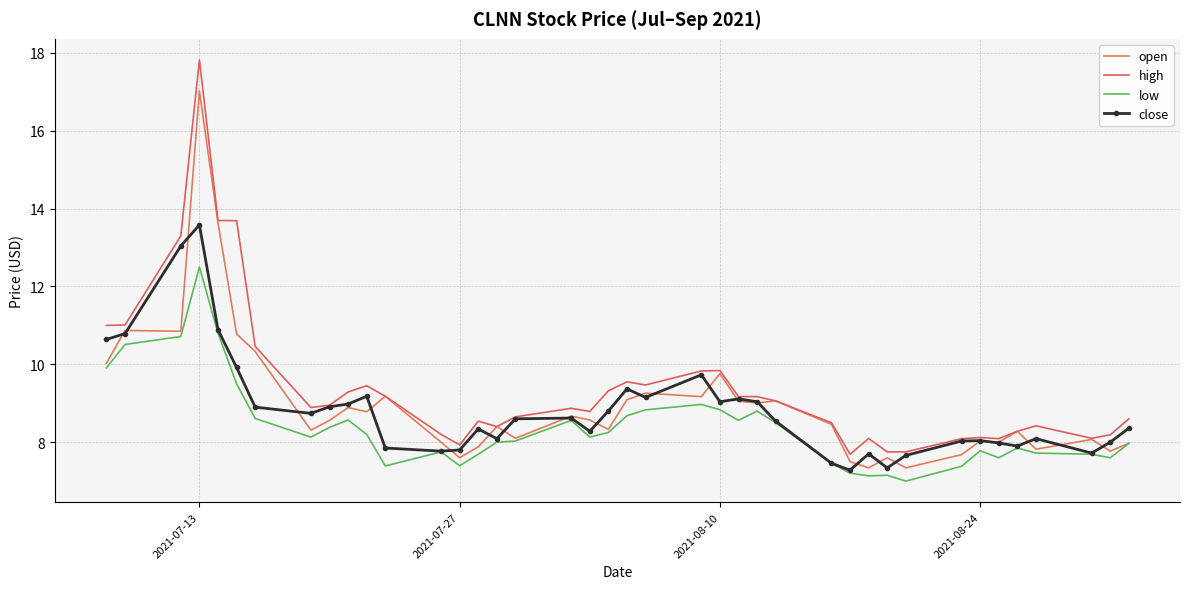

What is the value of the low point at the 37th from the left?

7.7